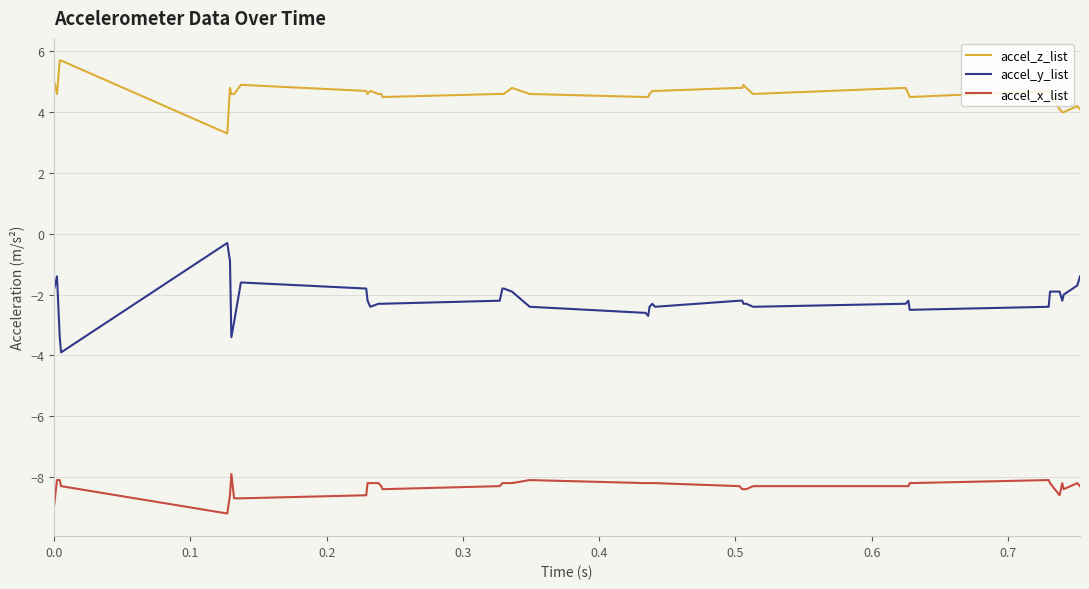

True or false: accel_x_list and accel_y_list intersect in this chart.

False